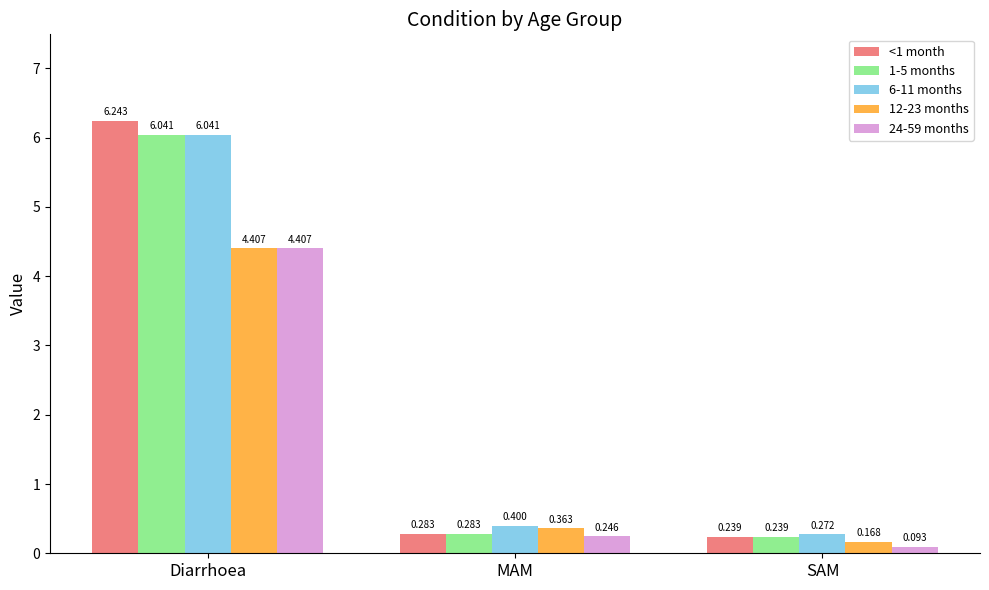

Which category has the lowest value across all series?

SAM